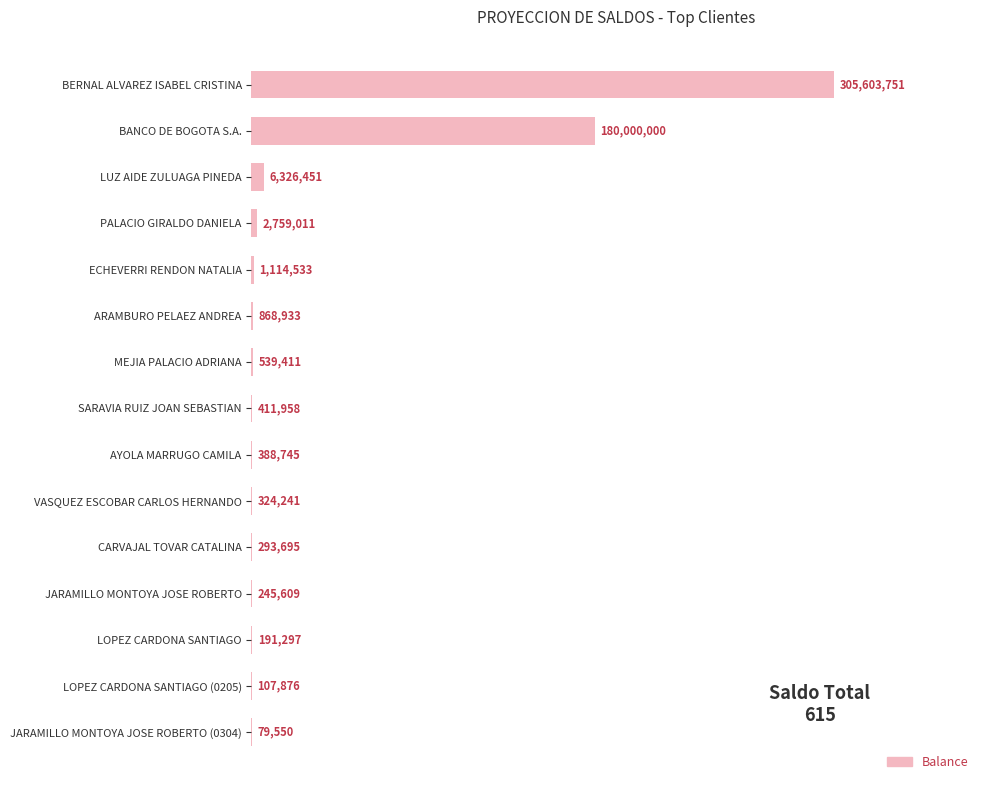

What is the sum of the values at LUZ AIDE ZULUAGA PINEDA and MEJIA PALACIO ADRIANA?

6865862